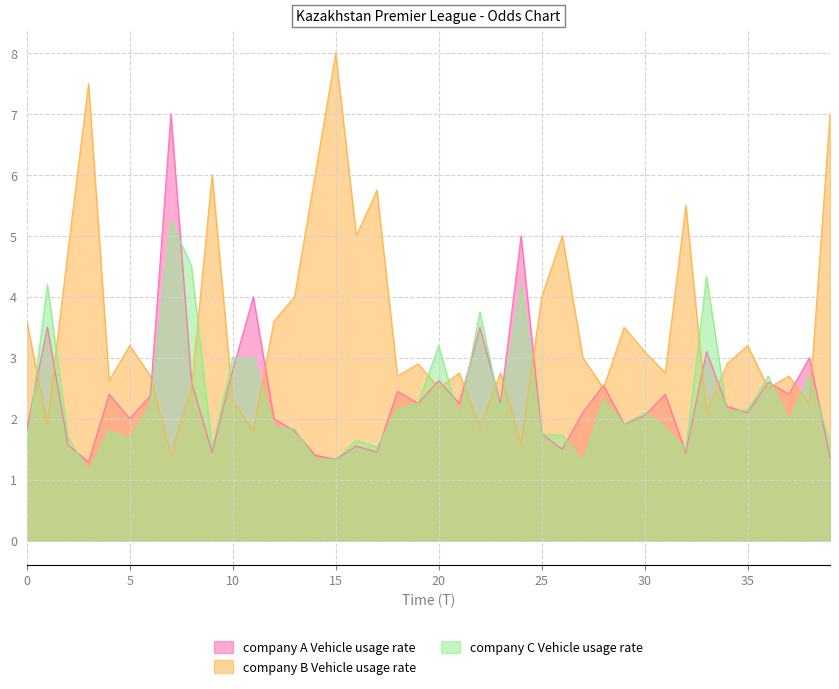

What is the difference between the company A Vehicle usage rate values at 13 and 19?

0.4